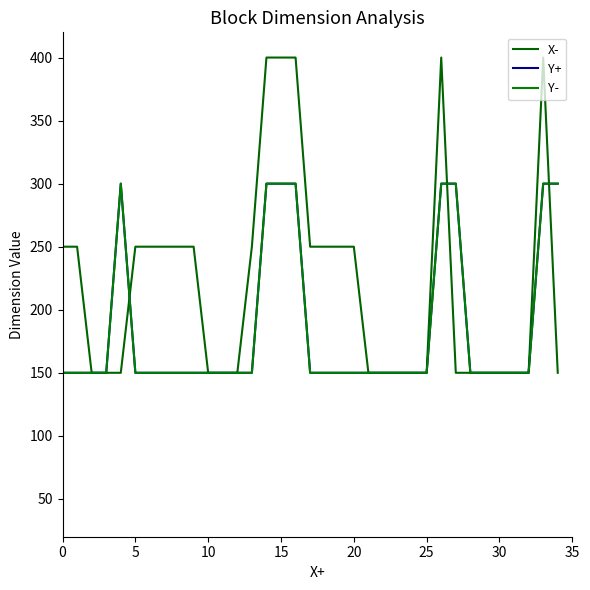

What is the value of the Y+ point at the 2nd from the left?

150